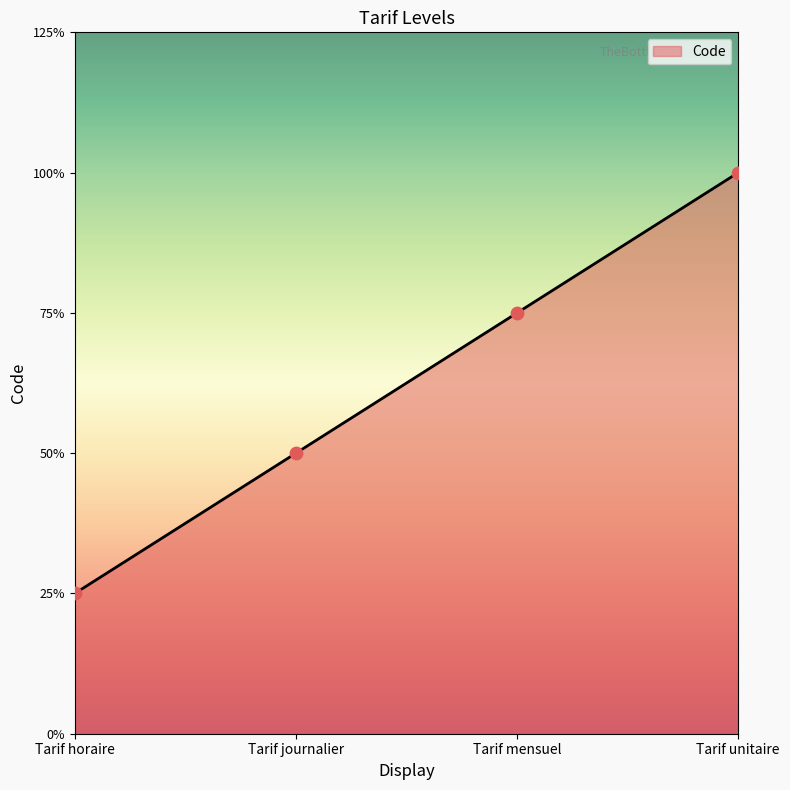

What is the ratio of the value at Tarif horaire to the value at Tarif mensuel?

0.3